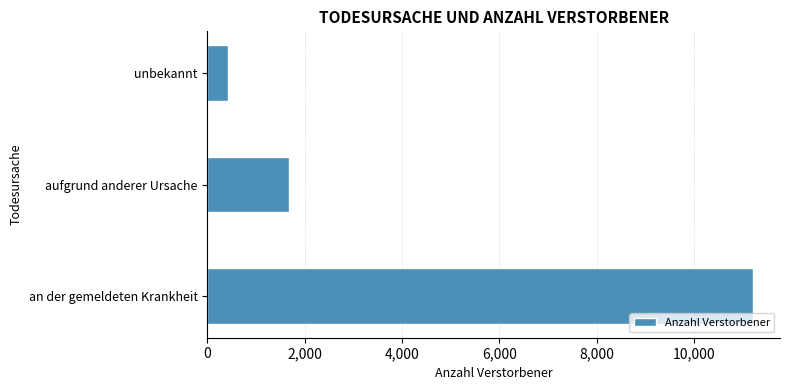

Rank the categories by value from lowest to highest.

unbekannt, aufgrund anderer Ursache, an der gemeldeten Krankheit